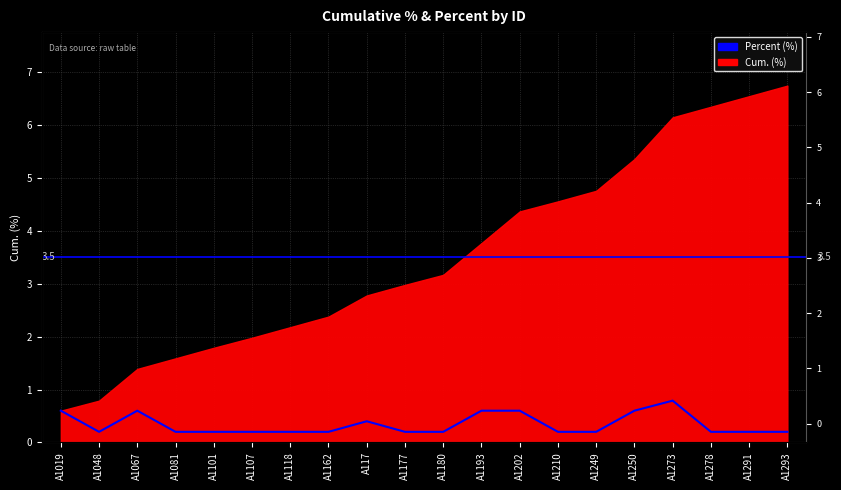

Reading left to right, list all the values displayed in this chart.

A1019=0.6	A1048=0.2	A1067=0.6	A1081=0.2	A1101=0.2	A1107=0.2	A1118=0.2	A1162=0.2	A117=0.4	A1177=0.2	A1180=0.2	A1193=0.6	A1202=0.6	A1210=0.2	A1249=0.2	A1250=0.6	A1273=0.8	A1278=0.2	A1291=0.2	A1293=0.2